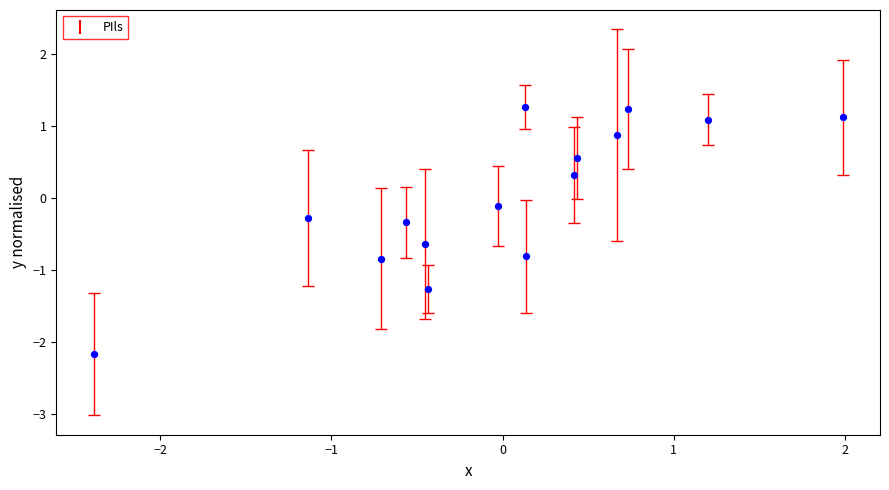

What is the range of X values (max minus min)?

4.4